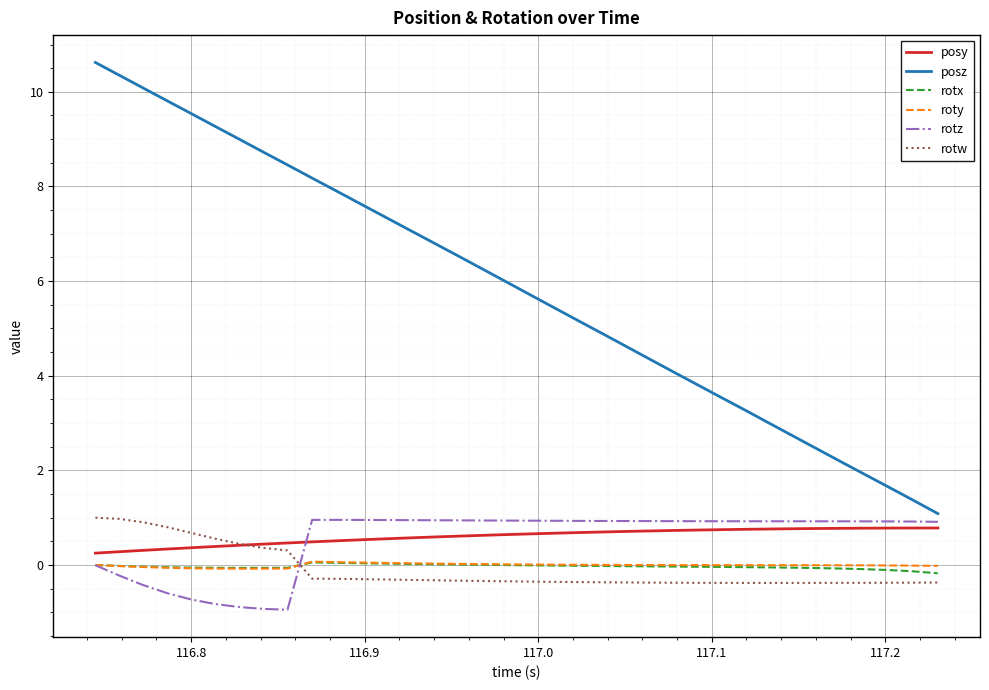

Which series has the largest range (max minus min)?

posz